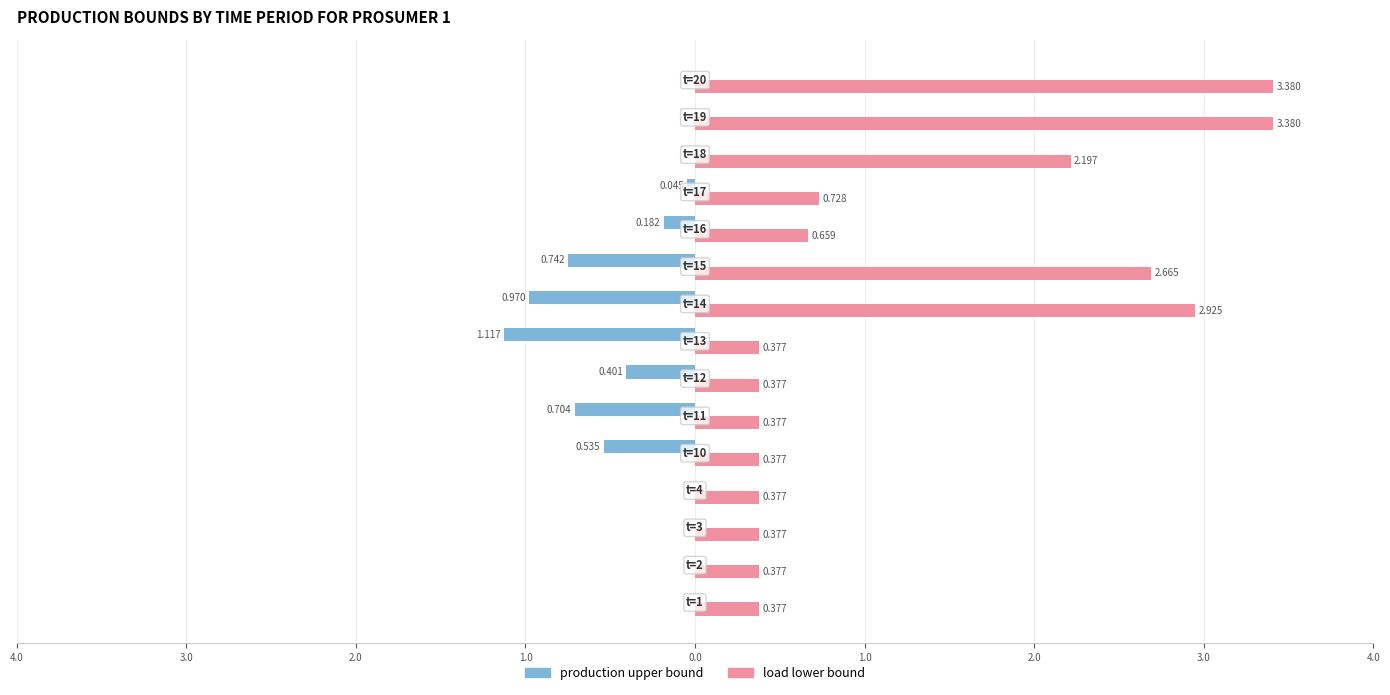

What are all the series names shown in the legend?

production upper bound, load lower bound